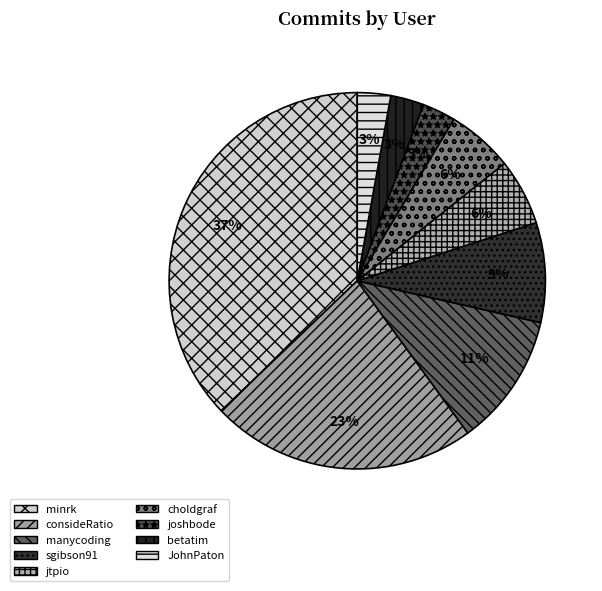

Between minrk and sgibson91, which is larger?

minrk